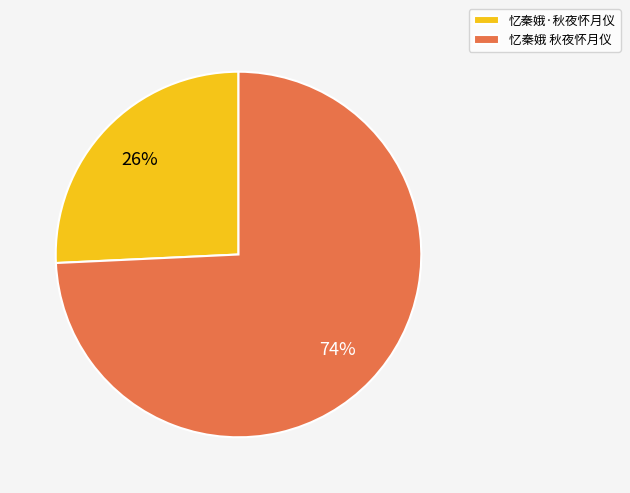

Combined, do 忆秦娥 秋夜怀月仪 and 忆秦娥·秋夜怀月仪 account for over 50%?

Yes